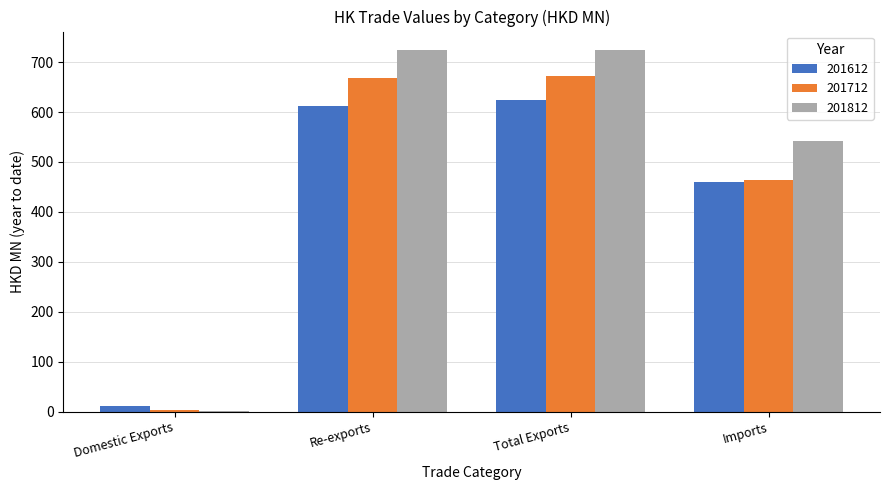

What is the maximum value shown in the chart?

724.8